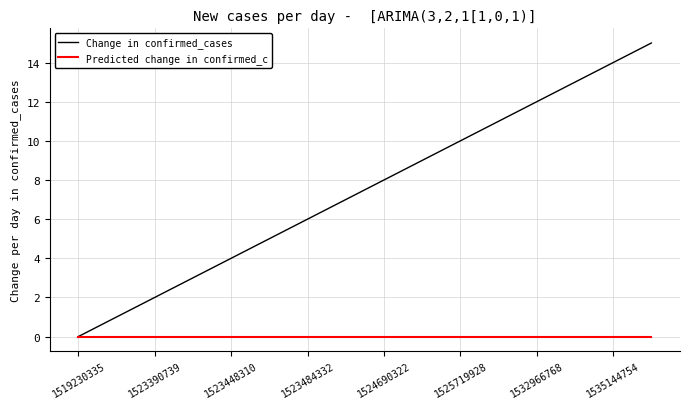

Which series has the largest total across all categories?

Change in confirmed_cases